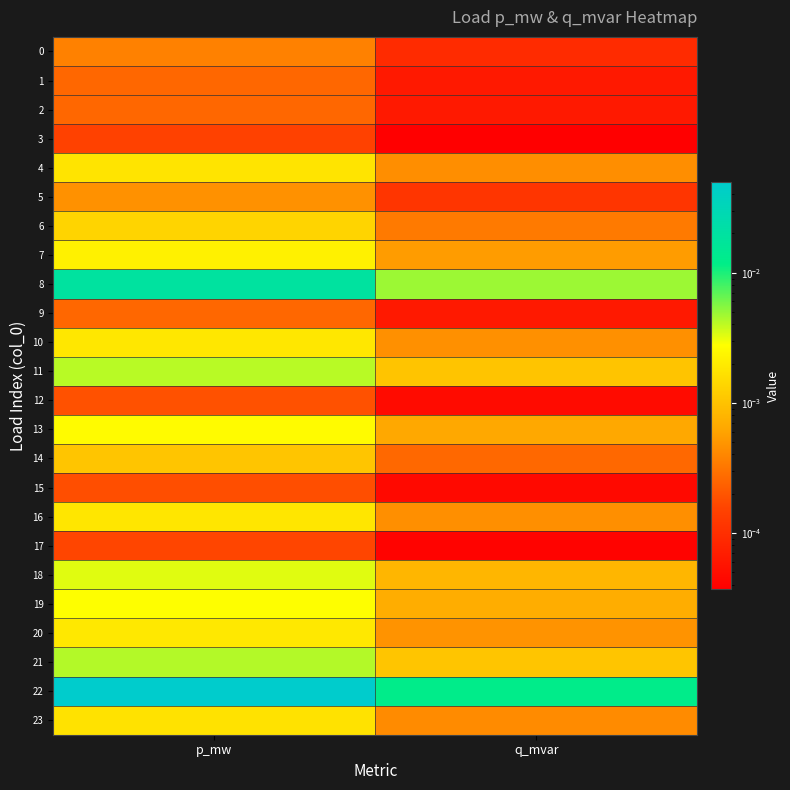

Which has a higher value, q_mvar or p_mw?

p_mw